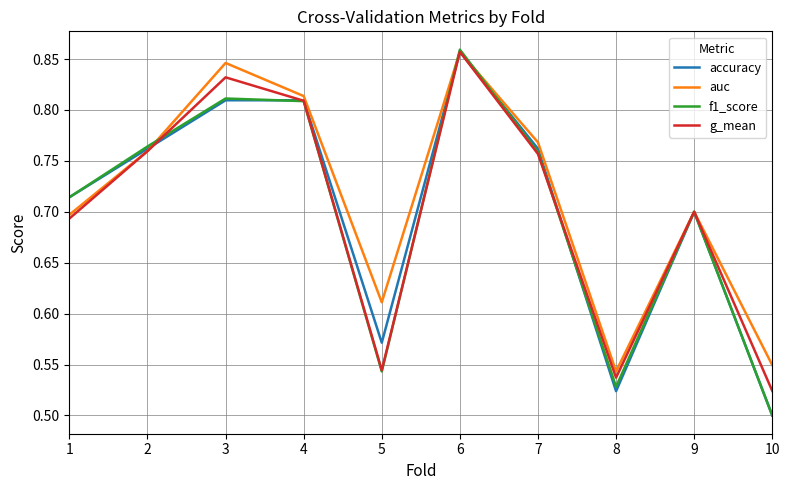

What is the total value across all series at 8?

2.1